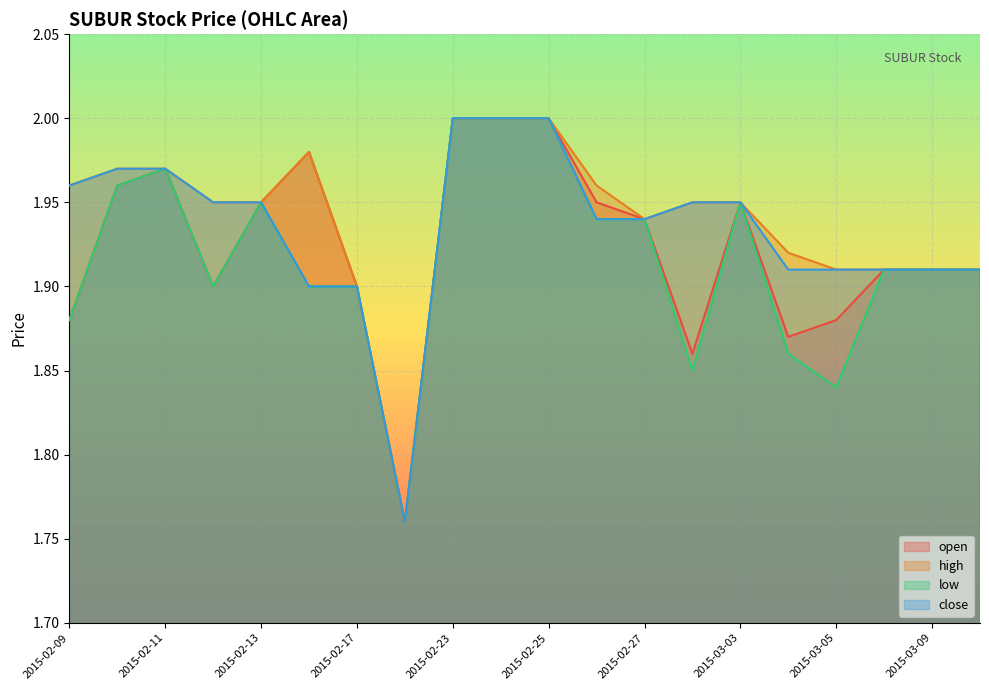

Reading left to right, transcribe all the data shown in this chart.

open: 2015-02-09=1.9	2015-02-10=2.0	2015-02-11=2.0	2015-02-12=1.9	2015-02-13=1.9	2015-02-16=2.0	2015-02-17=1.9	2015-02-18=1.8	2015-02-23=2.0	2015-02-24=2.0	2015-02-25=2.0	2015-02-26=1.9	2015-02-27=1.9	2015-03-02=1.9	2015-03-03=1.9	2015-03-04=1.9	2015-03-05=1.9	2015-03-06=1.9	2015-03-09=1.9	2015-03-10=1.9
high: 2015-02-09=2.0	2015-02-10=2.0	2015-02-11=2.0	2015-02-12=1.9	2015-02-13=1.9	2015-02-16=2.0	2015-02-17=1.9	2015-02-18=1.8	2015-02-23=2.0	2015-02-24=2.0	2015-02-25=2.0	2015-02-26=2.0	2015-02-27=1.9	2015-03-02=1.9	2015-03-03=1.9	2015-03-04=1.9	2015-03-05=1.9	2015-03-06=1.9	2015-03-09=1.9	2015-03-10=1.9
low: 2015-02-09=1.9	2015-02-10=2.0	2015-02-11=2.0	2015-02-12=1.9	2015-02-13=1.9	2015-02-16=1.9	2015-02-17=1.9	2015-02-18=1.8	2015-02-23=2.0	2015-02-24=2.0	2015-02-25=2.0	2015-02-26=1.9	2015-02-27=1.9	2015-03-02=1.9	2015-03-03=1.9	2015-03-04=1.9	2015-03-05=1.8	2015-03-06=1.9	2015-03-09=1.9	2015-03-10=1.9
close: 2015-02-09=2.0	2015-02-10=2.0	2015-02-11=2.0	2015-02-12=1.9	2015-02-13=1.9	2015-02-16=1.9	2015-02-17=1.9	2015-02-18=1.8	2015-02-23=2.0	2015-02-24=2.0	2015-02-25=2.0	2015-02-26=1.9	2015-02-27=1.9	2015-03-02=1.9	2015-03-03=1.9	2015-03-04=1.9	2015-03-05=1.9	2015-03-06=1.9	2015-03-09=1.9	2015-03-10=1.9